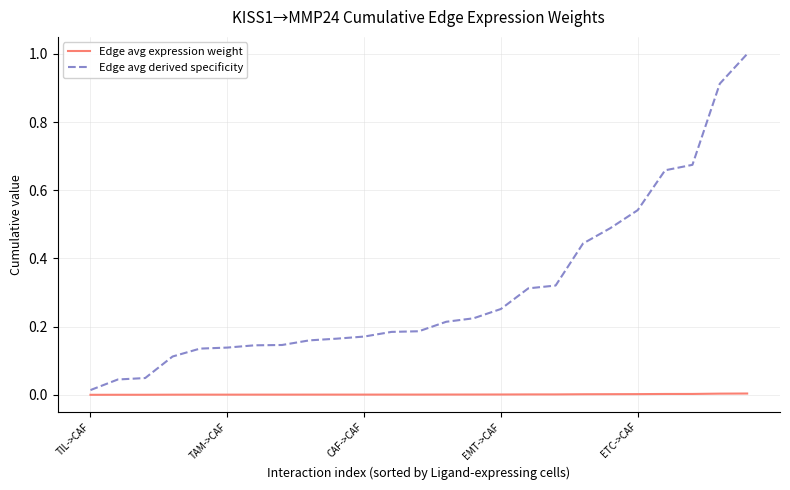

Which series has the widest spread of values?

Edge avg derived specificity